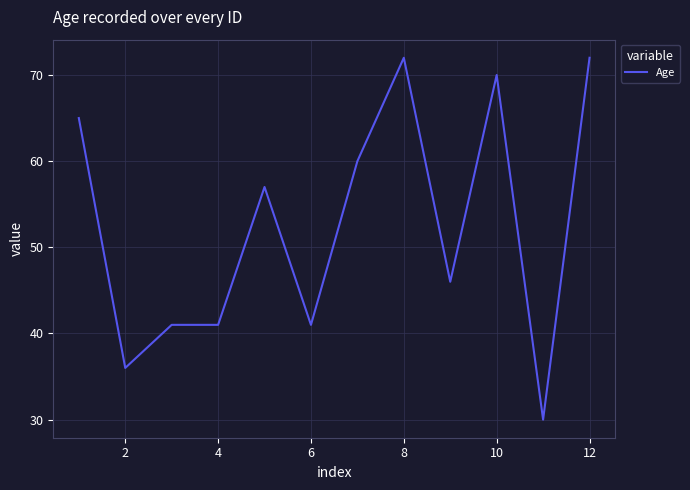

What is the greatest value displayed?

72